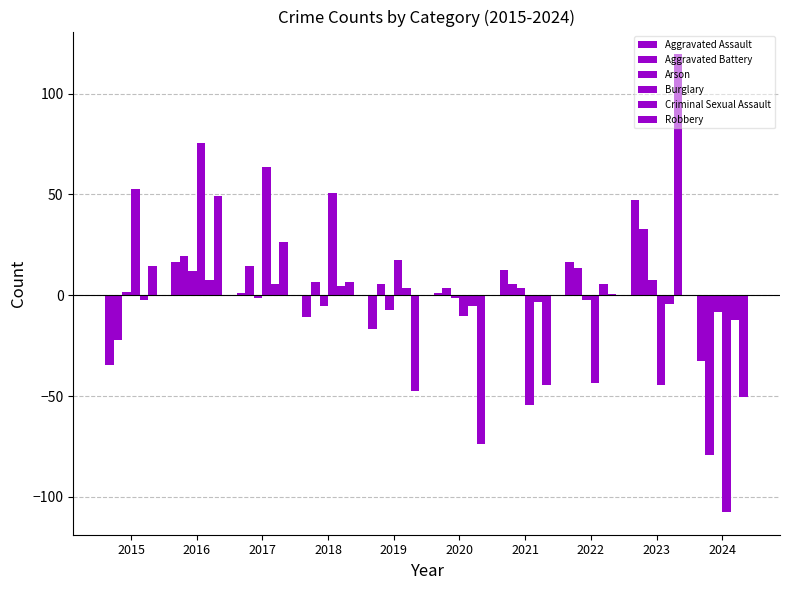

Are the bars grouped side by side (vs. stacked)?

Yes